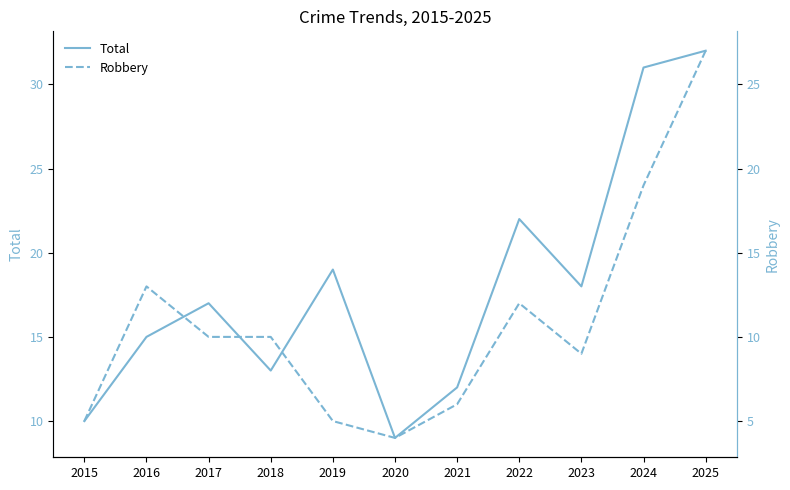

Reading right to left, list all the values displayed in this chart.

Total: 32	31	18	22	12	9	19	13	17	15	10
Robbery: 27	19	9	12	6	4	5	10	10	13	5